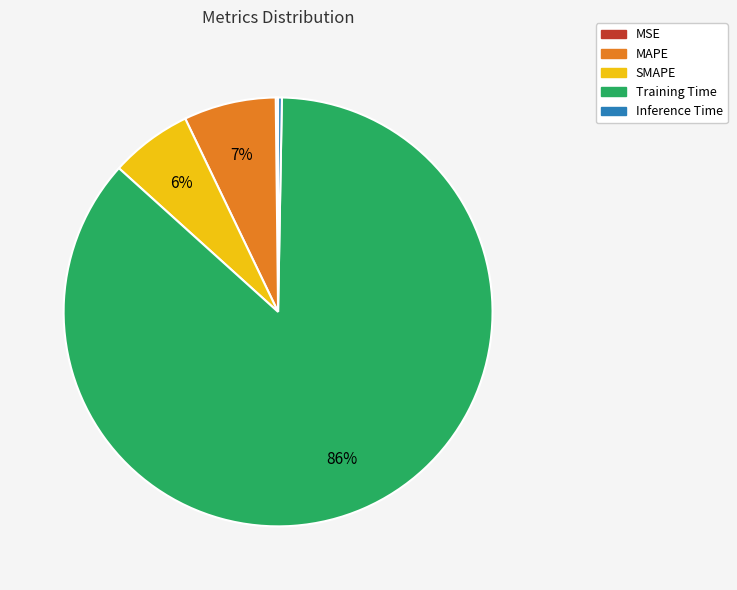

True or false: Training Time accounts for 93% of the total.

False